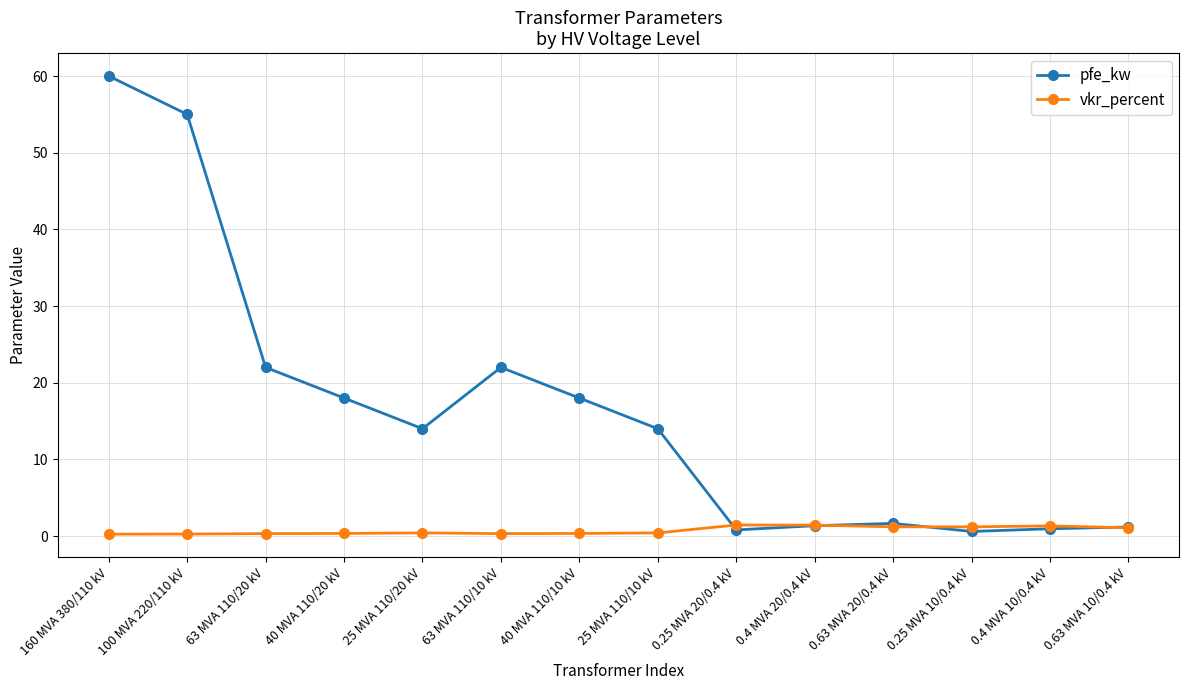

Is it true that pfe_kw equals 30.4 at 100 MVA 220/110 kV?

False